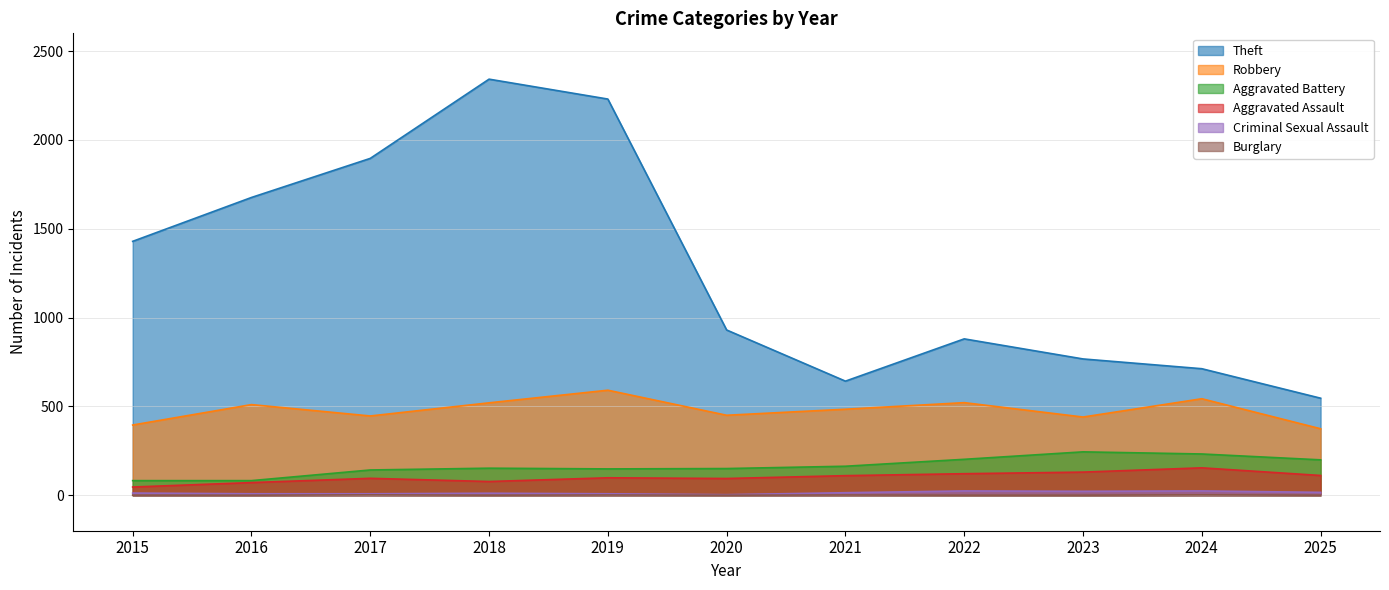

Reading left to right, extract all data points from this chart.

Theft: 1429	1676	1896	2342	2230	930	642	880	767	712	546
Robbery: 395	510	446	520	591	450	484	521	440	543	374
Aggravated Battery: 82	82	142	152	148	150	163	202	244	232	199
Aggravated Assault: 46	71	95	77	98	94	110	121	130	154	111
Criminal Sexual Assault: 12	8	8	11	8	3	14	24	22	24	16
Burglary: 0	0	2	0	1	0	1	0	0	2	0